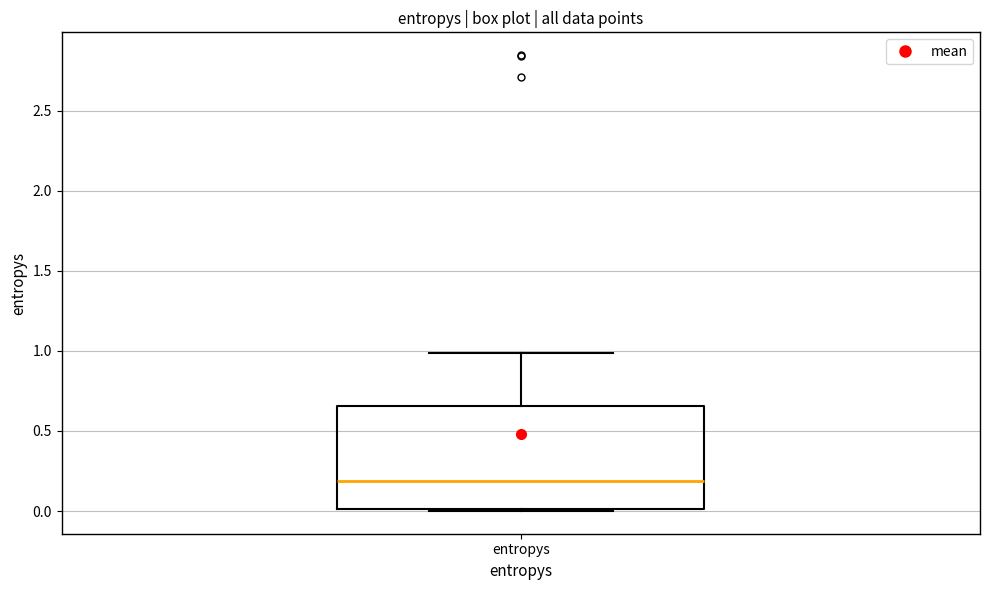

Transcribe this box plot: give where the median line is, the range the box spans, and where the two whiskers end, as read against the y-axis. The values are not printed on the chart, so give them approximately, as read against the axis.

median 0.20, box 0.00 to 0.65, whiskers 0.00 to 1.00